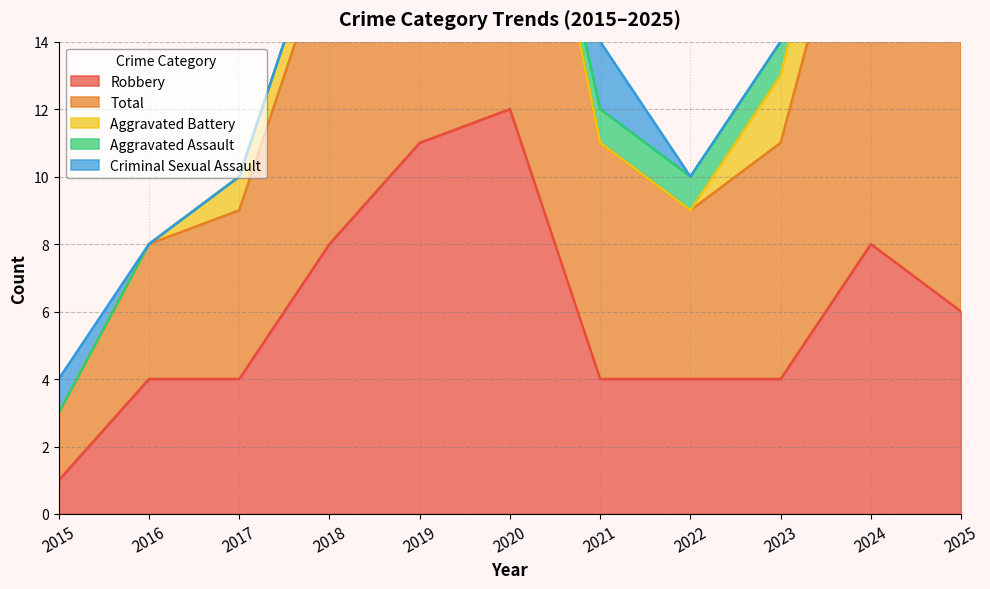

Is it true that Aggravated Battery equals 0 at 2019?

True